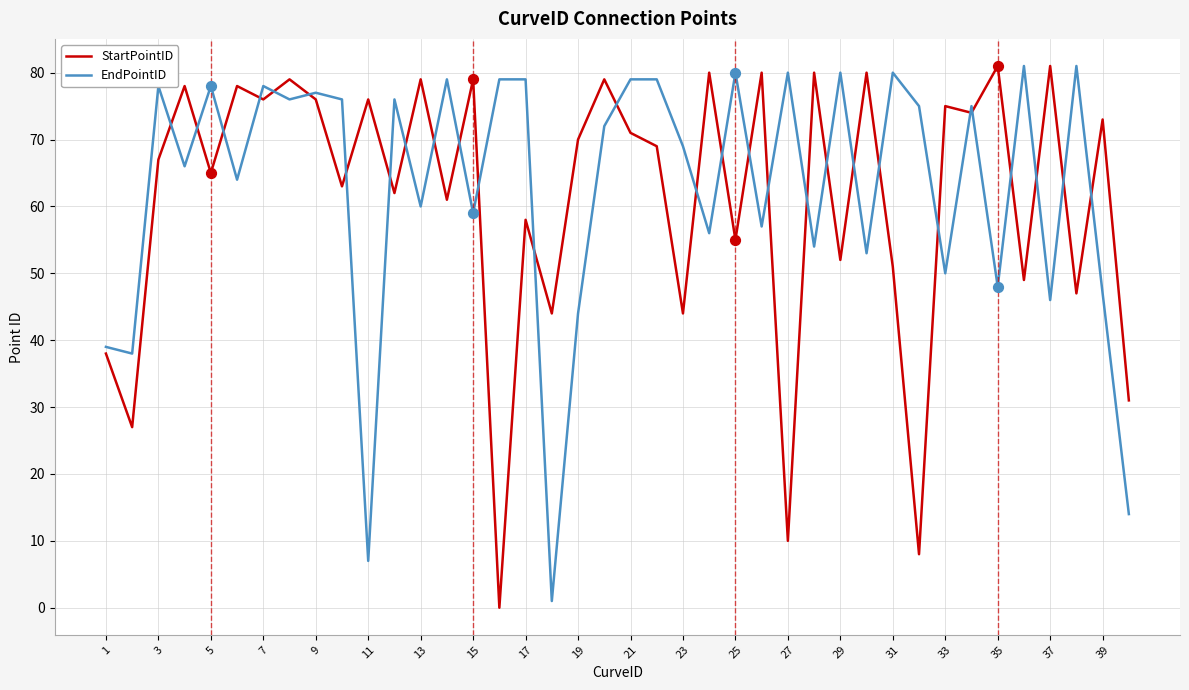

What are all the series names shown in the legend?

StartPointID, EndPointID